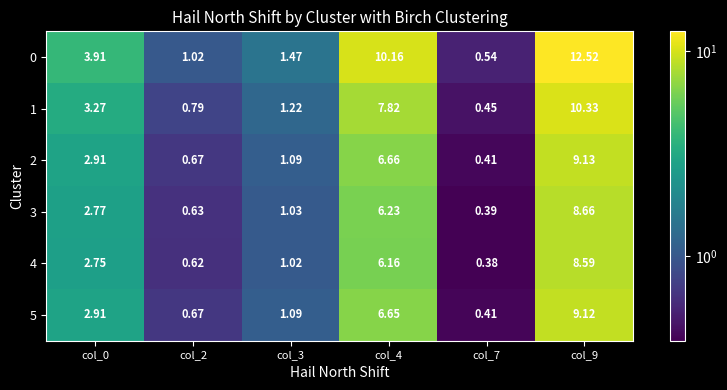

Is the value of 1 at col_0 greater than the value of 5 at col_7?

Yes